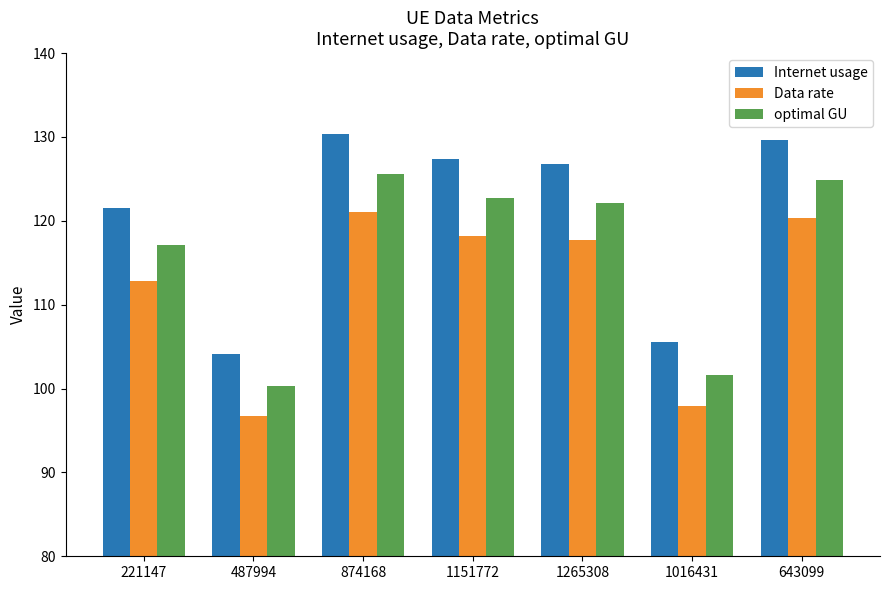

Are the bars grouped side by side (vs. stacked)?

Yes